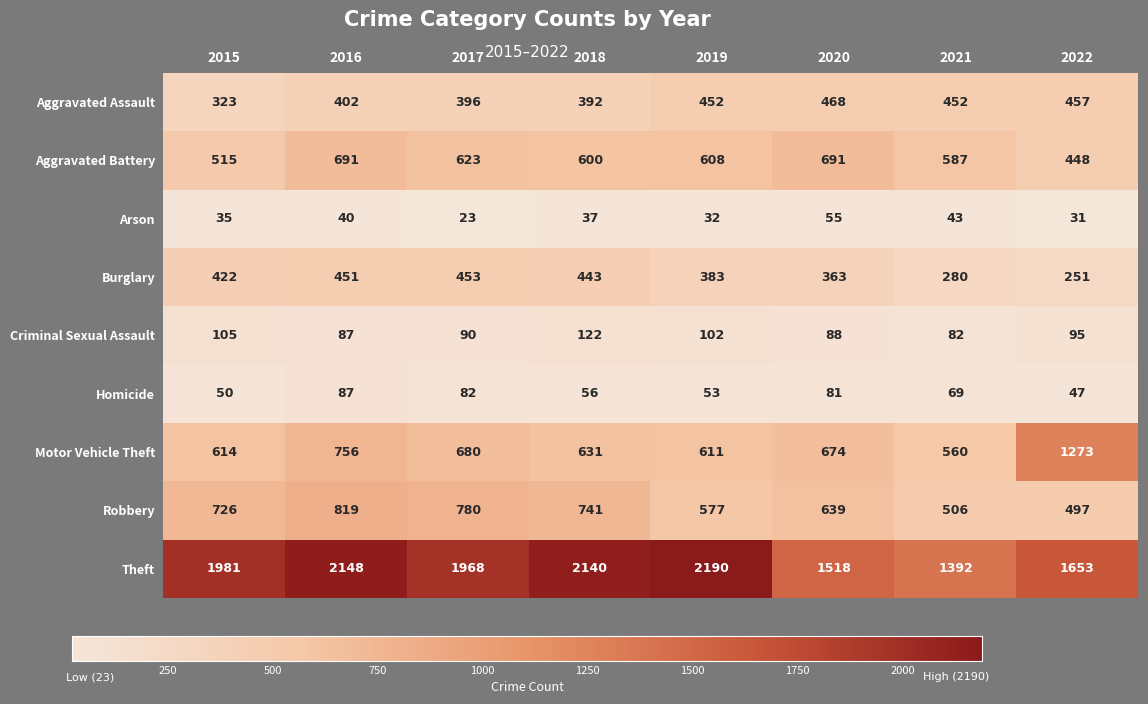

At which category does the chart reach its peak across all series?

2019